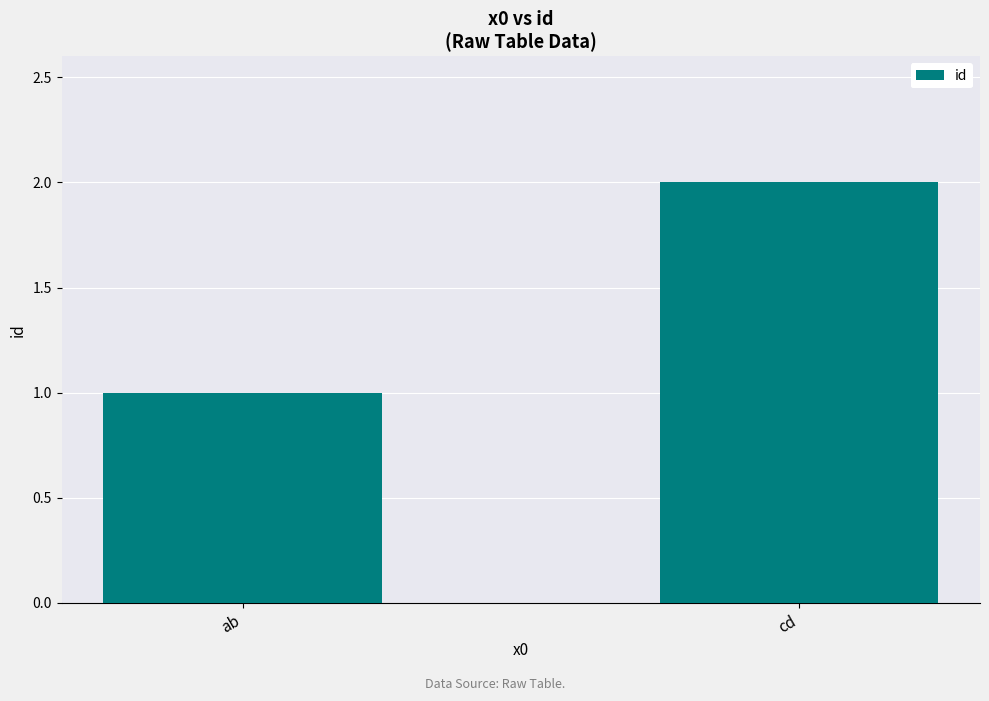

True or false: the data shows 3 at cd.

False